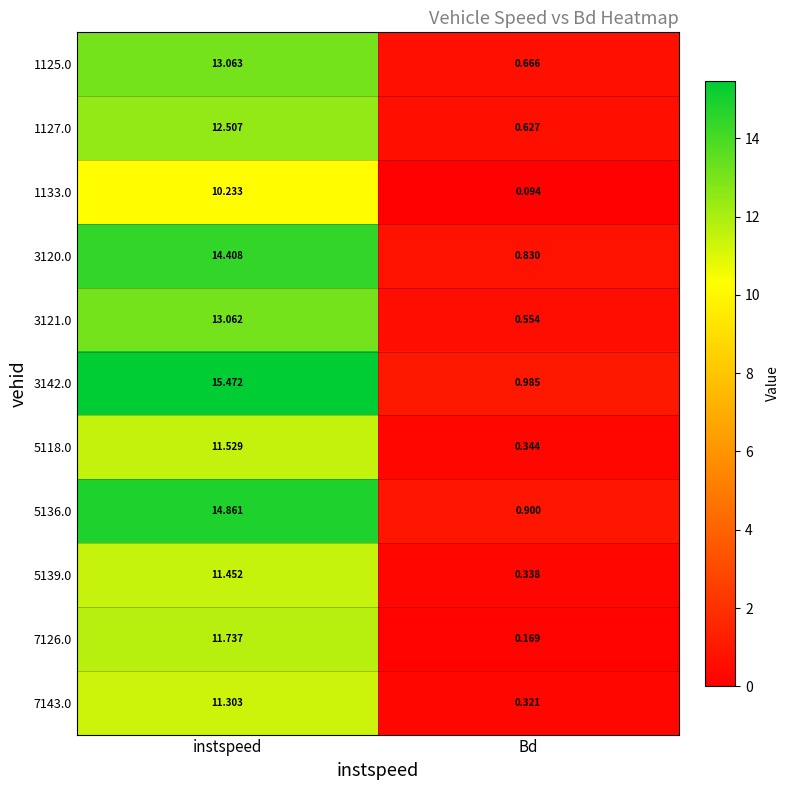

Count the number of categories in the chart.

2